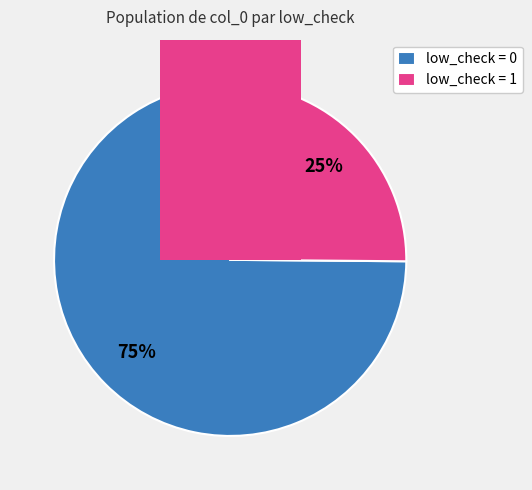

Which category has the biggest portion of the pie?

low_check = 0